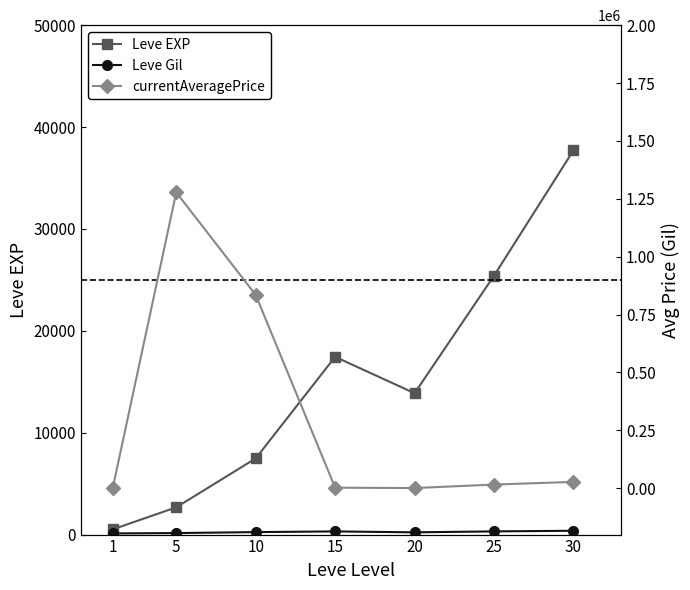

Rank the categories by Leve Gil value from highest to lowest.

30, 25, 15, 10, 20, 5, 1